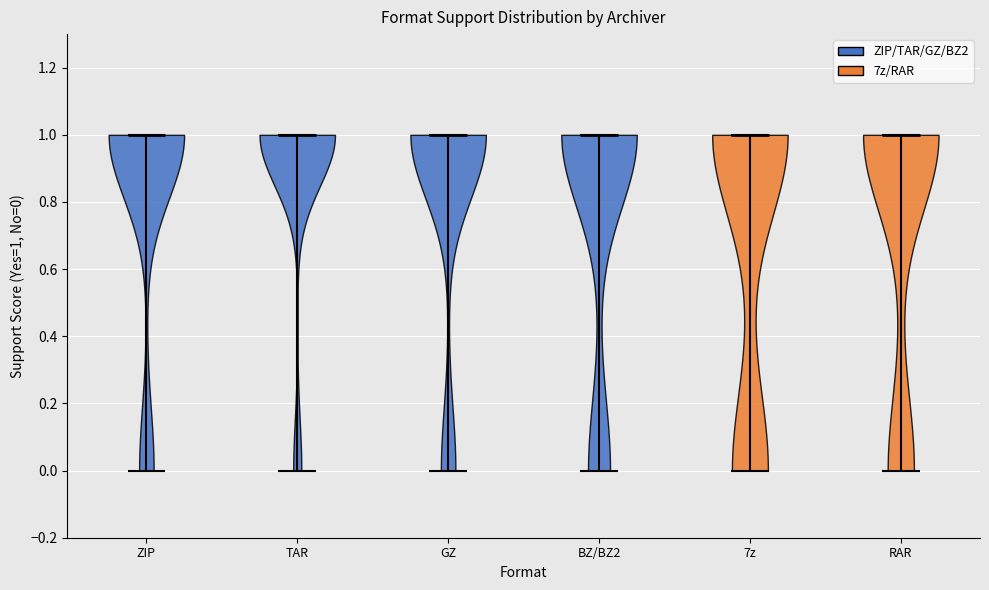

Reading left to right, read every violin against the y-axis: where its median line is, and the lowest and highest points it reaches. The values are not printed on the chart, so give them approximately, as read against the axis.

ZIP: median line 1, lowest point 0, highest point 1
TAR: median line 1, lowest point 0, highest point 1
GZ: median line 1, lowest point 0, highest point 1
BZ/BZ2: median line 1, lowest point 0, highest point 1
7z: median line 1, lowest point 0, highest point 1
RAR: median line 1, lowest point 0, highest point 1